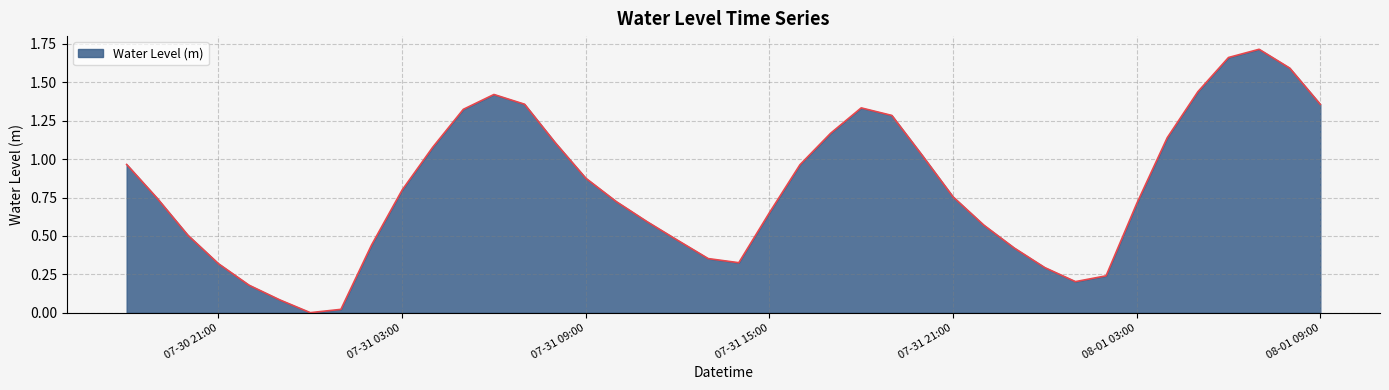

How many lines are shown in the chart?

1